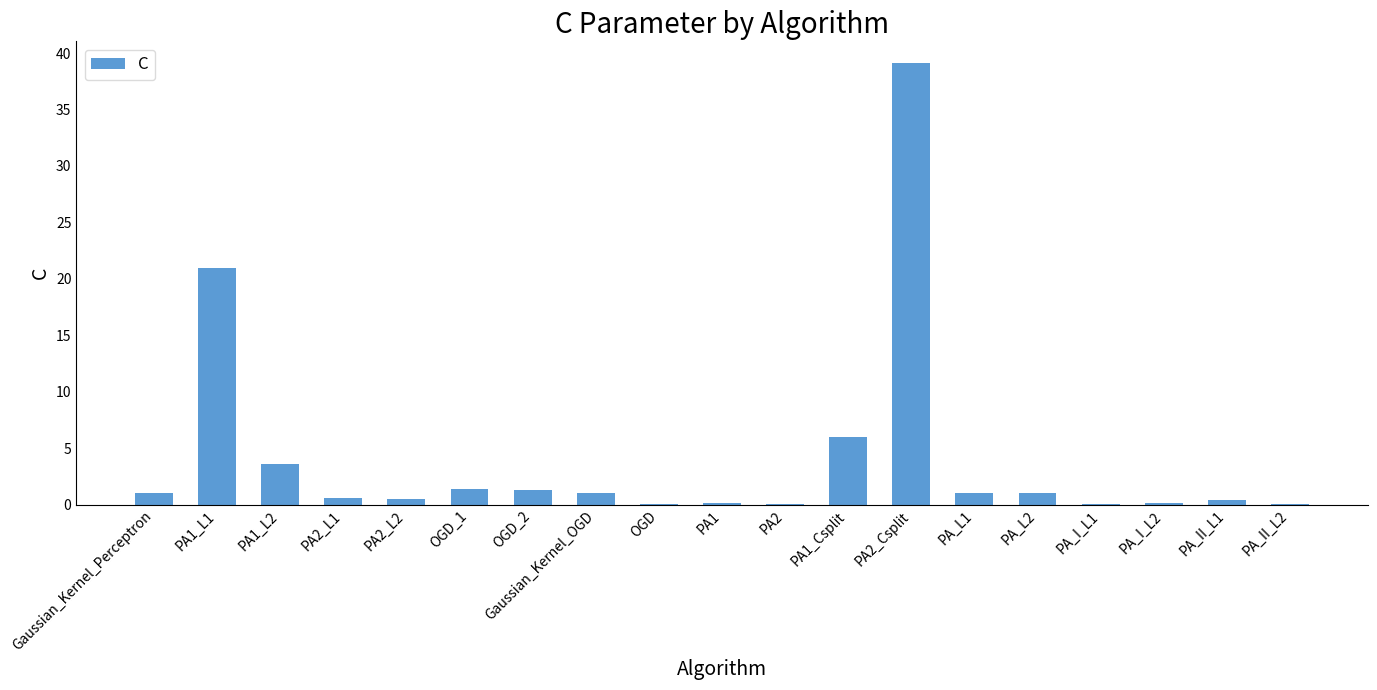

What is the greatest value displayed?

39.1